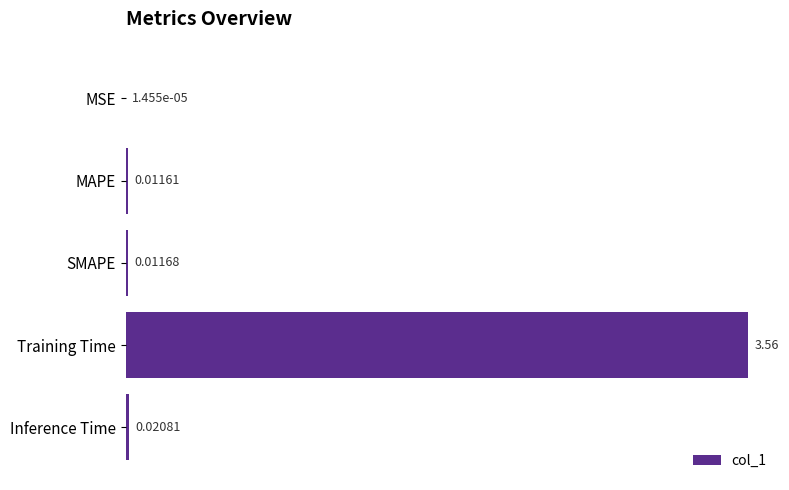

What is the change in value from SMAPE to Training Time?

+3.5